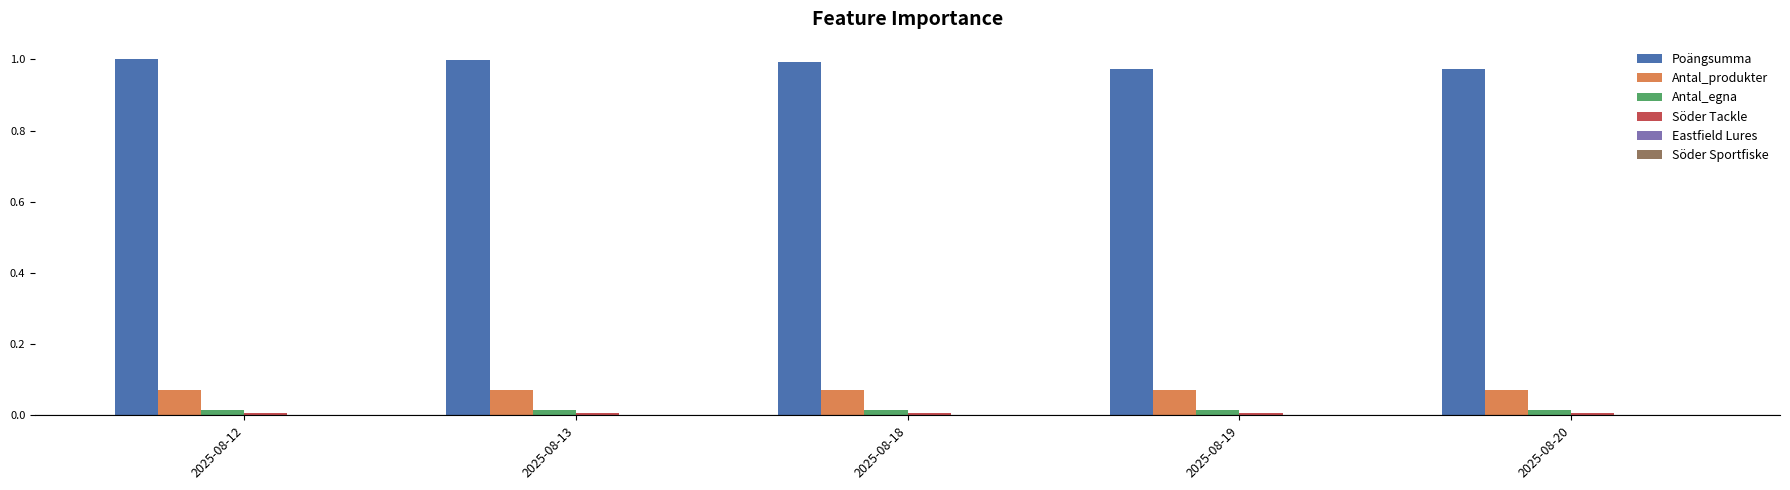

Which series has the largest total across all categories?

Poängsumma